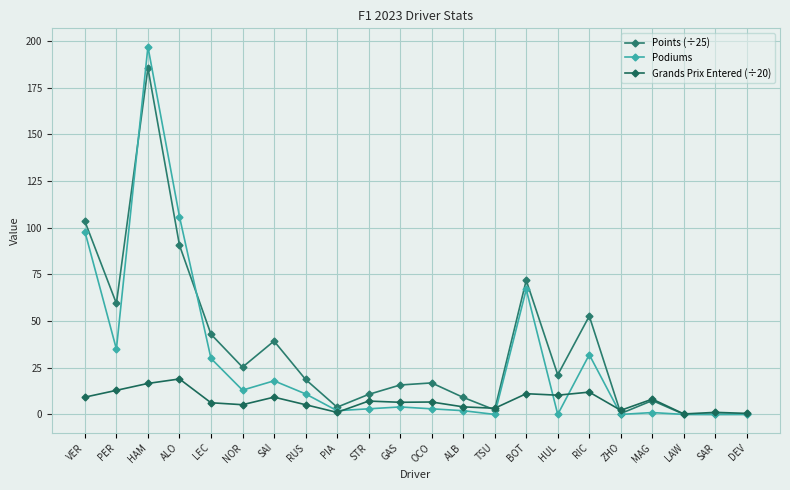

True or false: Podiums has a value of -86.5 at SAR.

False